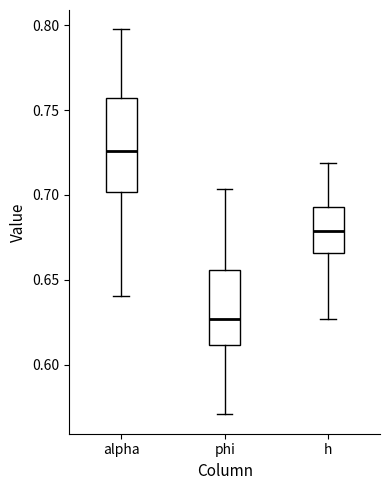

Comparing the boxes themselves (not the whiskers), which one is the tallest?

alpha